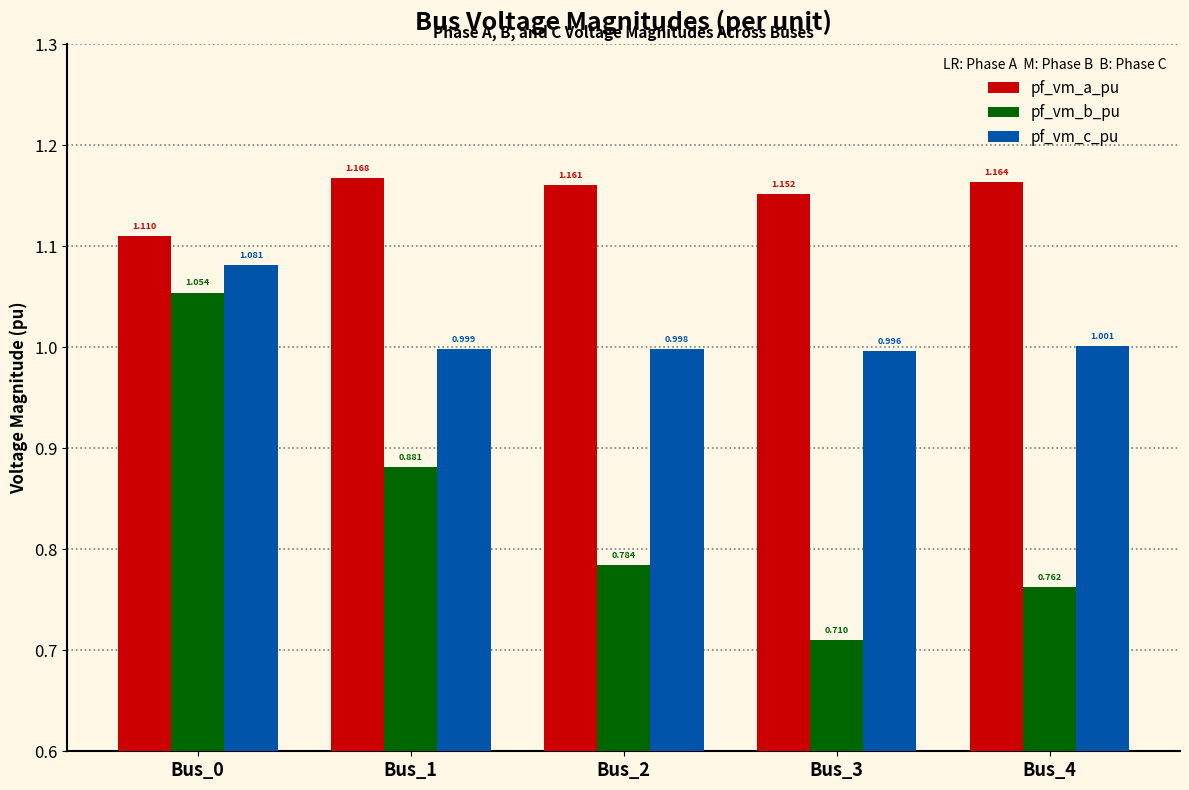

Which series has the widest spread of values?

pf_vm_b_pu